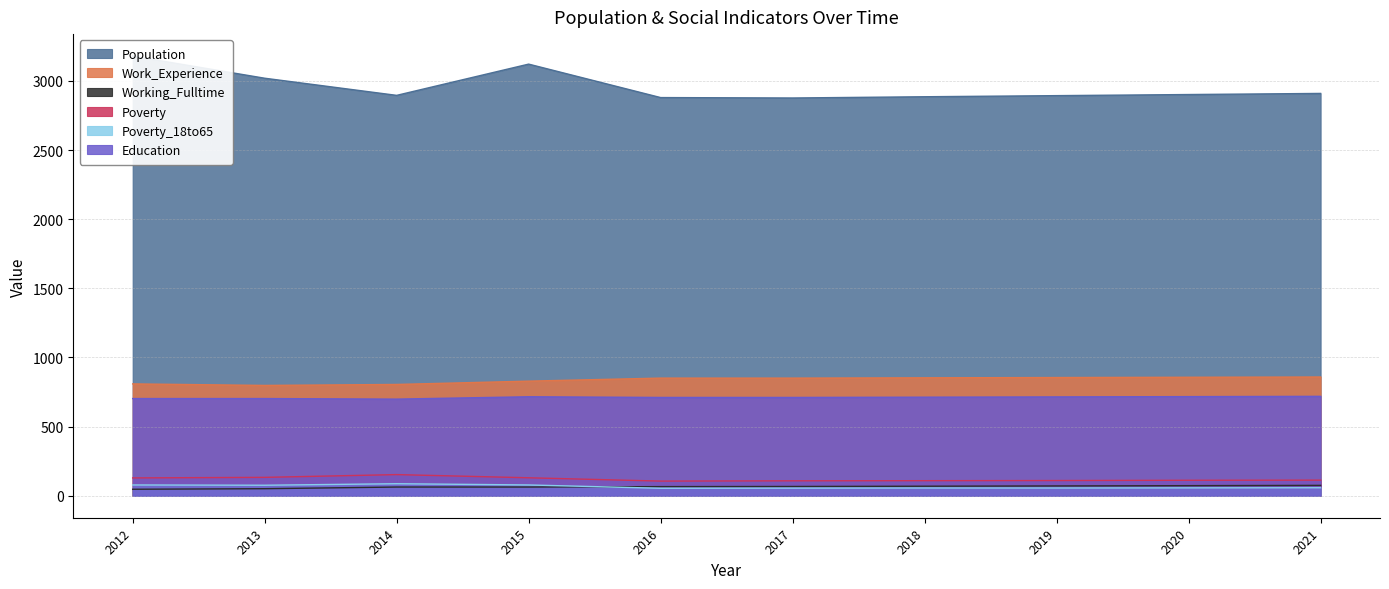

True or false: Population and Poverty intersect in this chart.

False